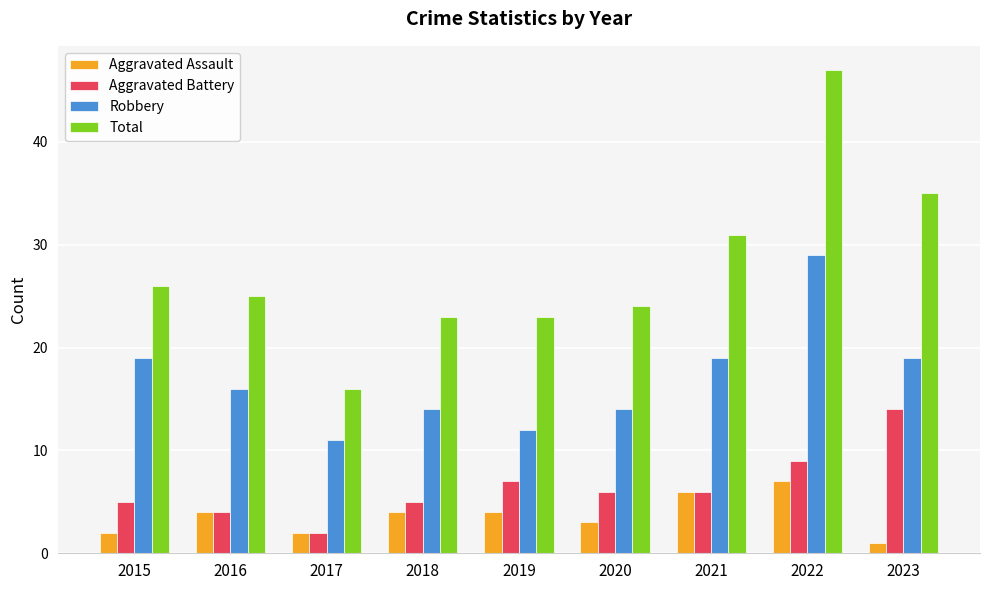

What is the difference between the second highest and minimum values in the Total series?

19